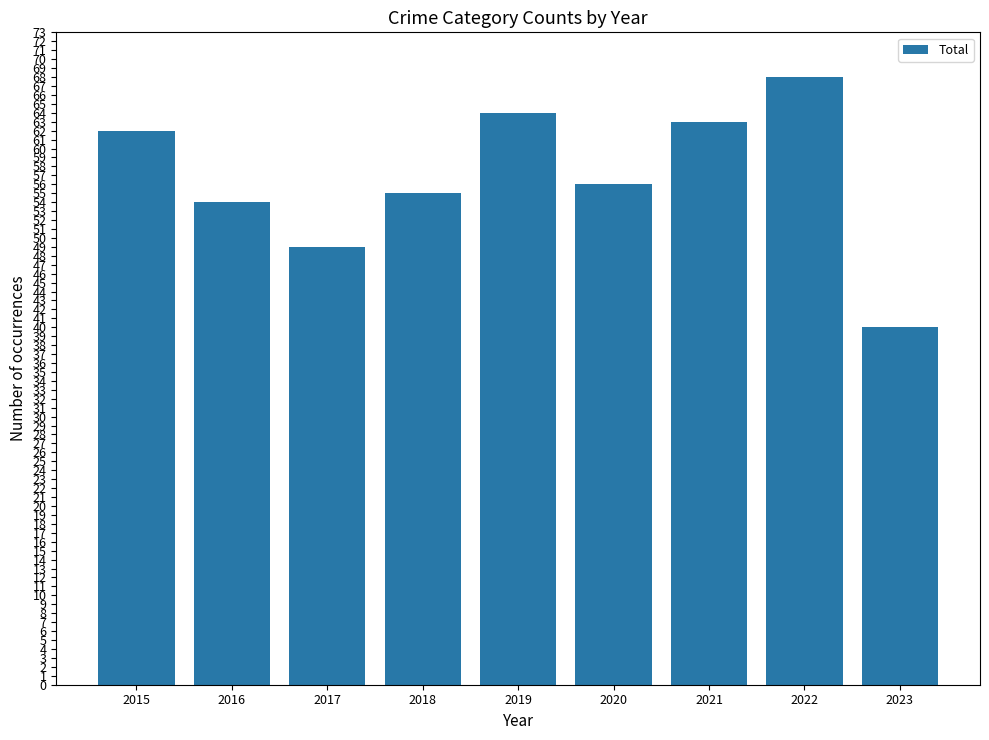

True or false: the data shows 32 at 2016.

False